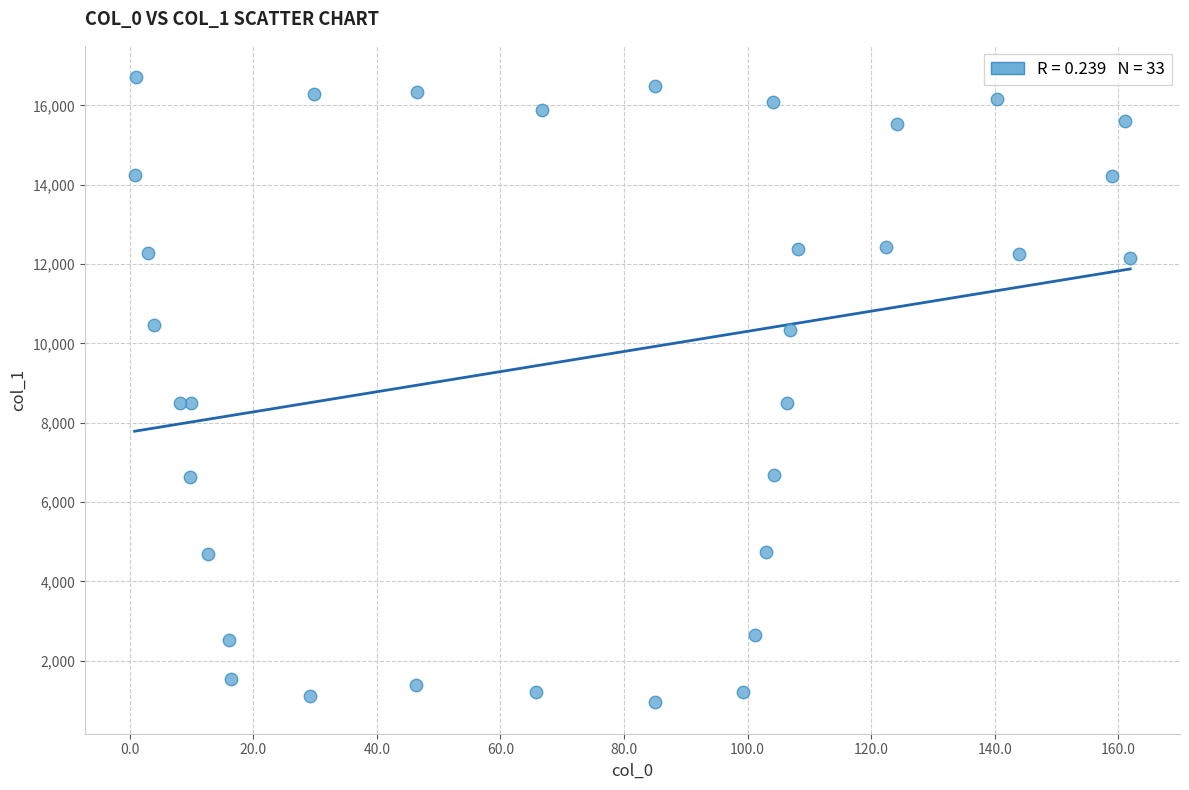

What is the range of X values (max minus min)?

161.1